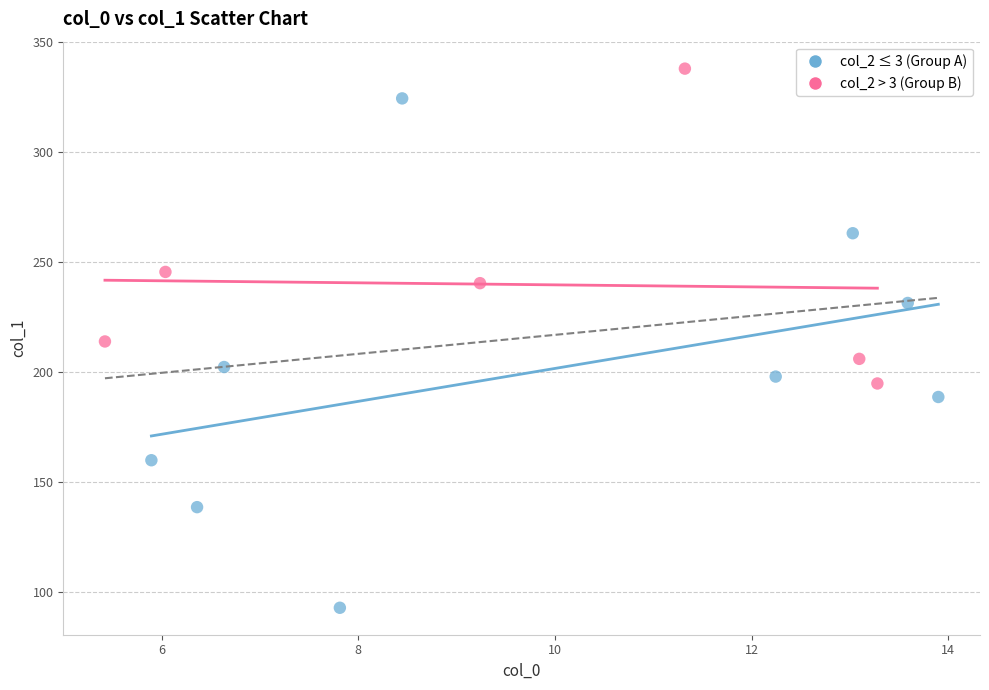

Which series contains the highest Y value?

col_2 > 3 (Group B)